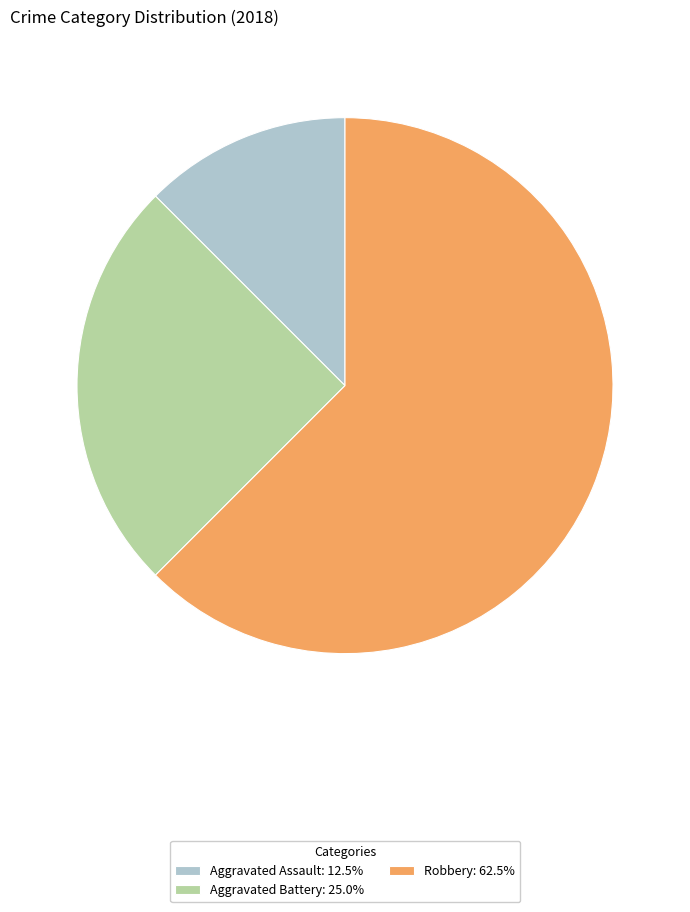

Does any single category account for the majority?

Yes